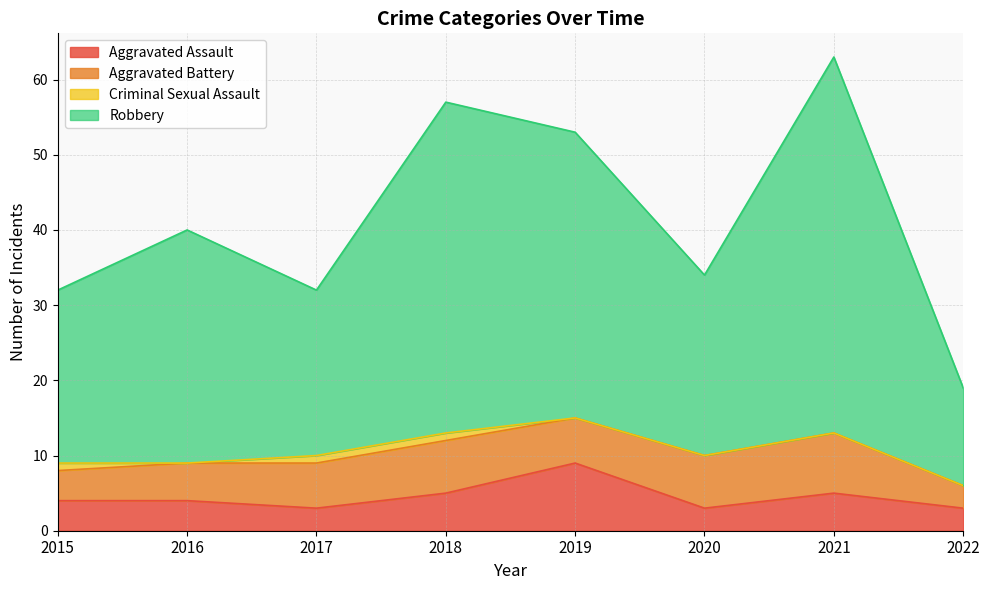

What is the lowest value of the Aggravated Assault series?

3